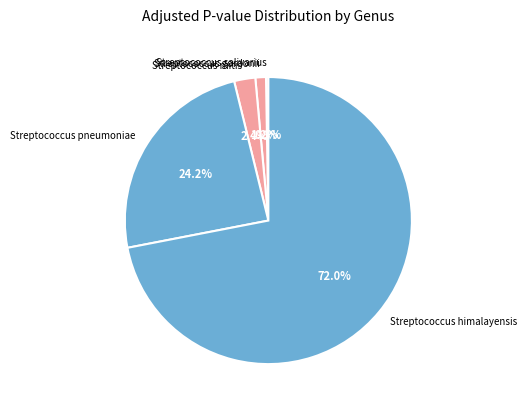

To the nearest percent, what portion does Streptococcus himalayensis represent?

72%